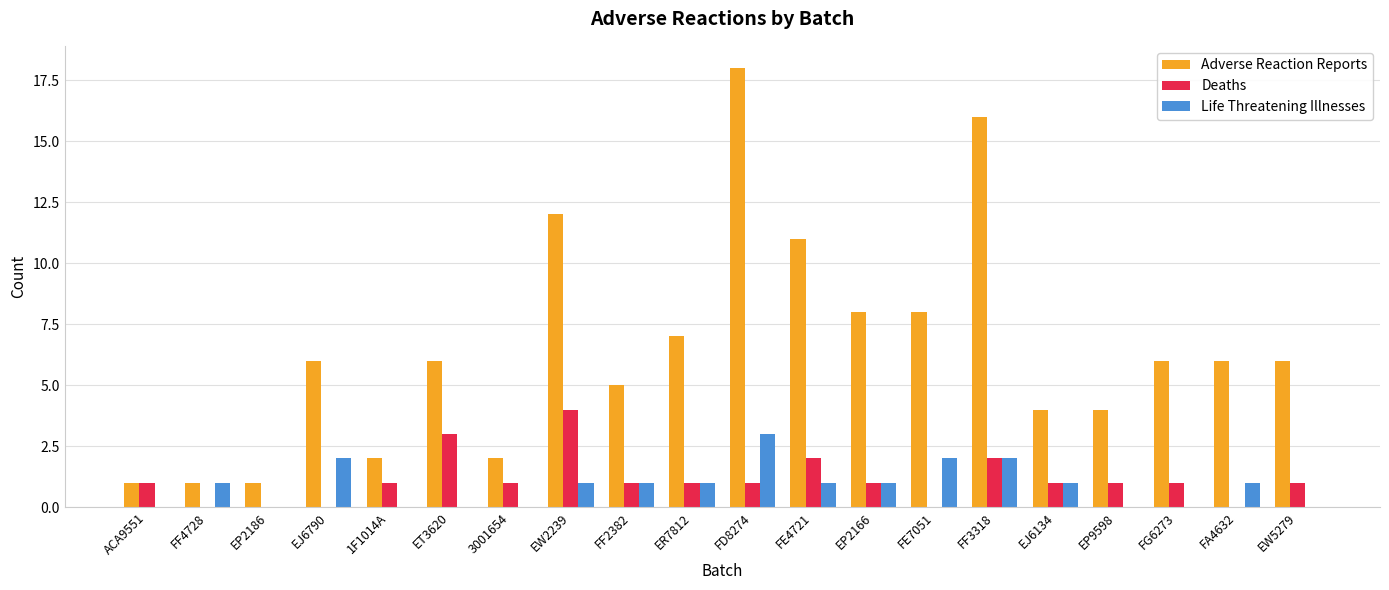

Between EP2166 and EW5279, which series saw the biggest shift?

Adverse Reaction Reports